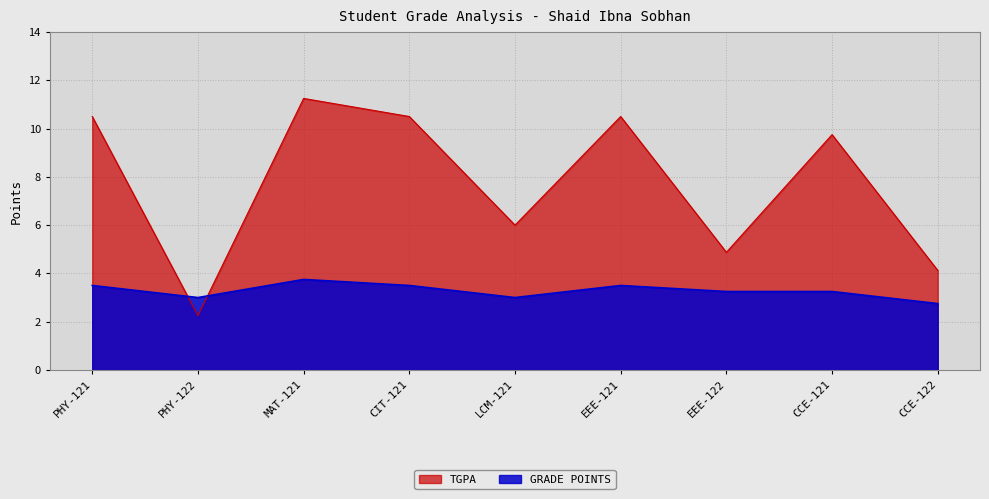

What is the maximum value shown in the chart?

11.2